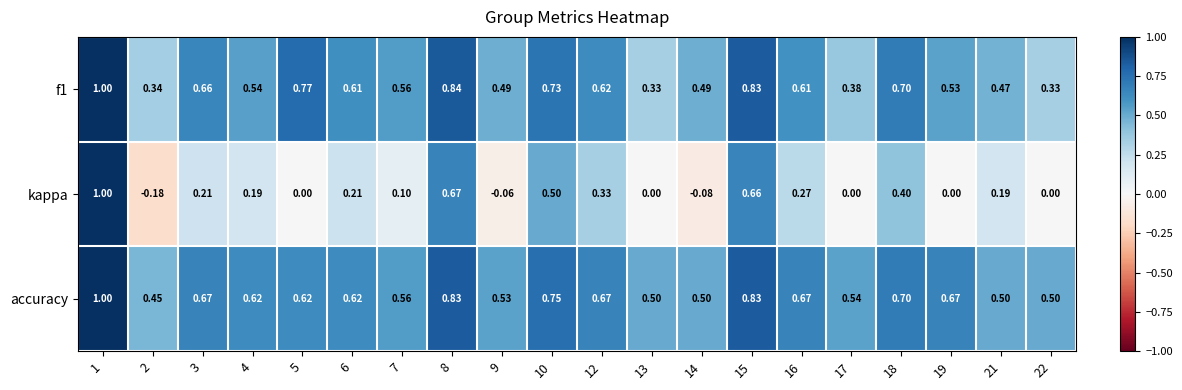

Between 4 and 17, which series saw the biggest shift?

kappa